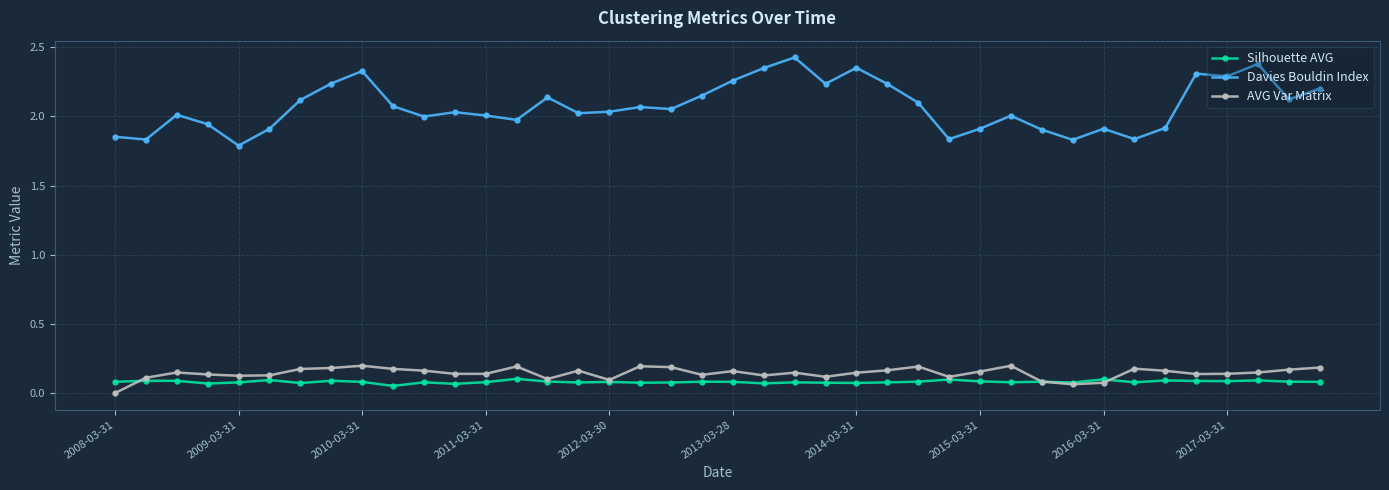

Which series has the largest total across all categories?

Davies Bouldin Index